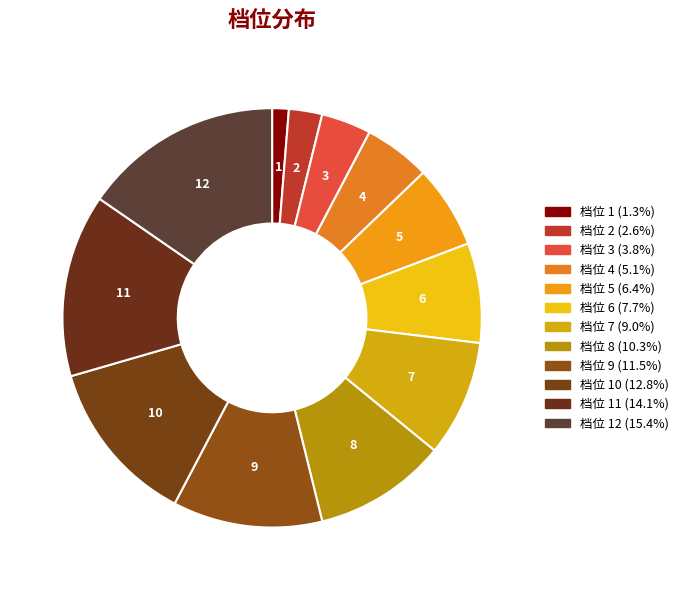

How many segments does this pie chart have?

12